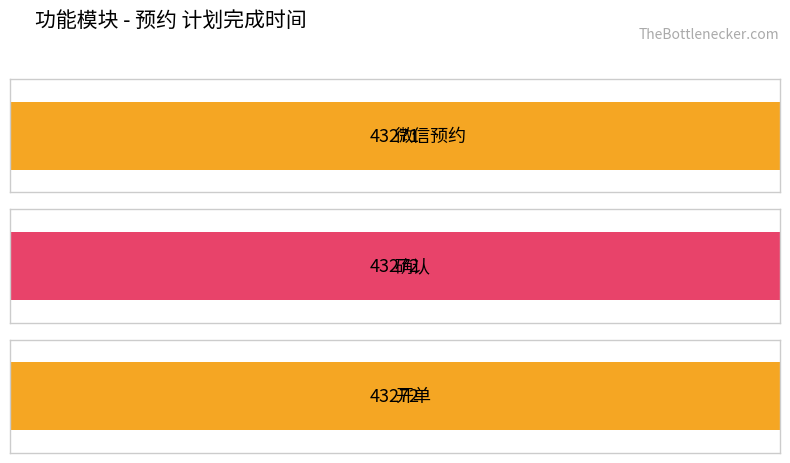

Does the chart contain any negative values?

No